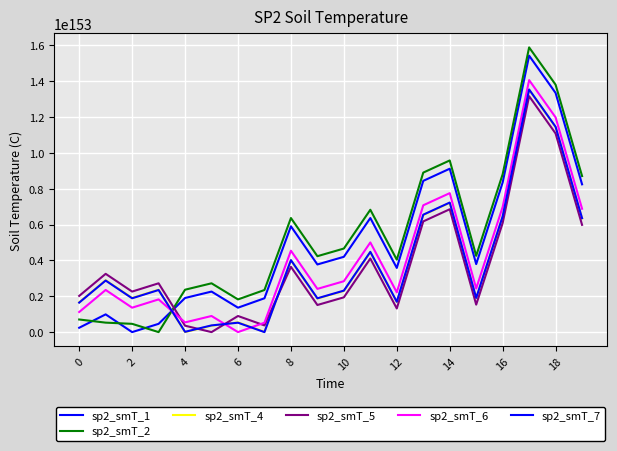

How many interior local peaks does the sp2_smT_5 series have?

7